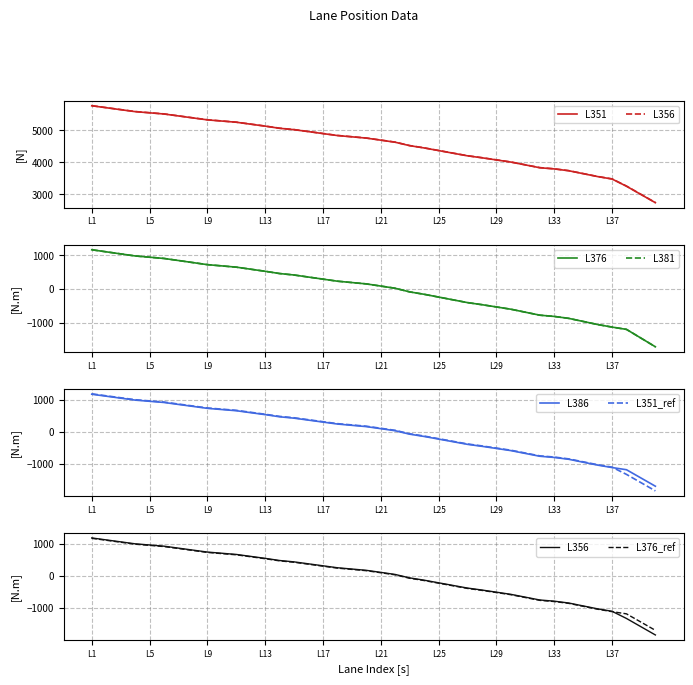

Does the chart have visible grid lines?

Yes